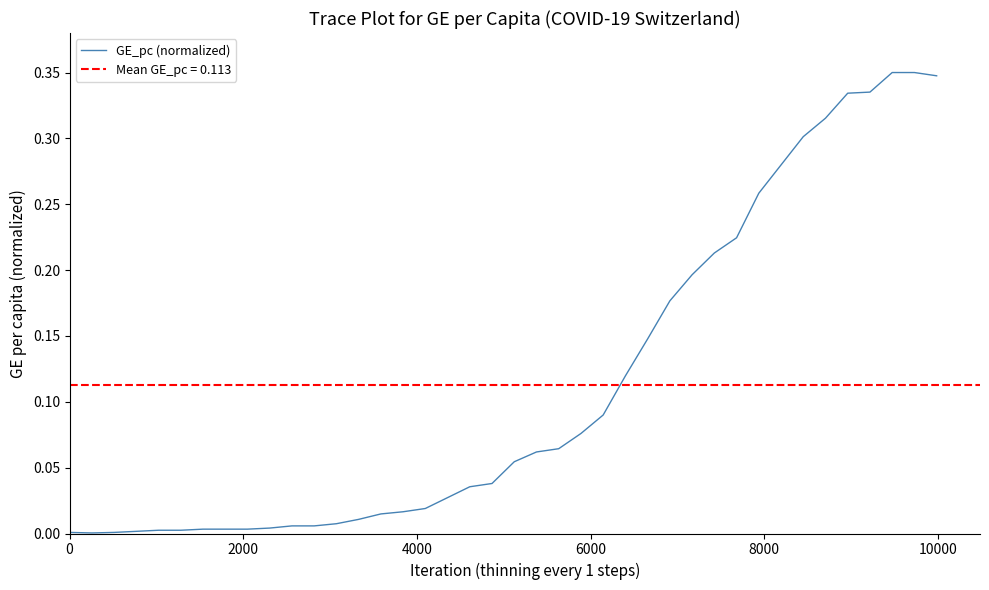

Reading left to right, what are all the values shown in this chart?

0.0	0.0	0.0	0.0	0.0	0.0	0.0	0.0	0.0	0.0	0.0	0.0	0.0	0.0	0.0	0.0	0.0	0.0	0.0	0.0	0.1	0.1	0.1	0.1	0.1	0.1	0.1	0.2	0.2	0.2	0.2	0.3	0.3	0.3	0.3	0.3	0.3	0.3	0.3	0.3